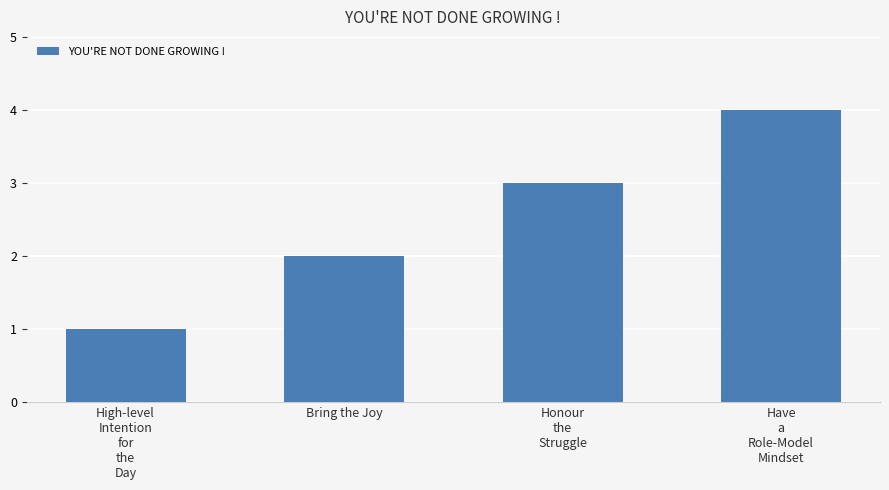

At which category does the chart reach its minimum across all series?

High-level
Intention
for
the
Day